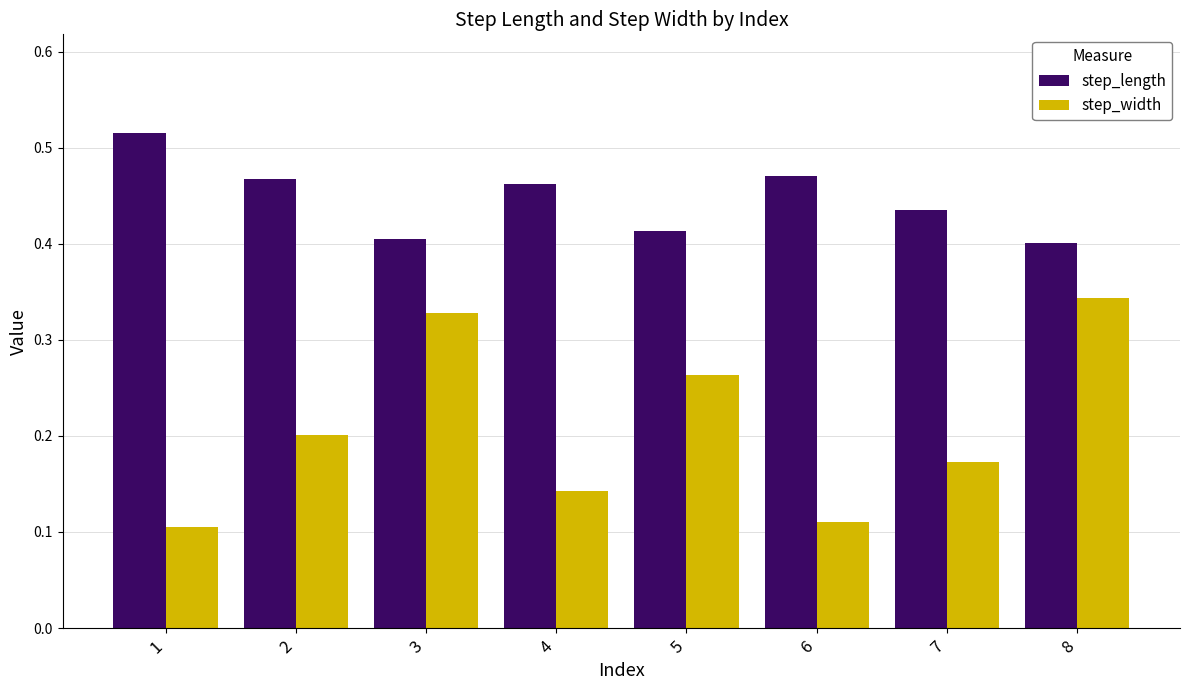

What are all the series names shown in the legend?

step_length, step_width